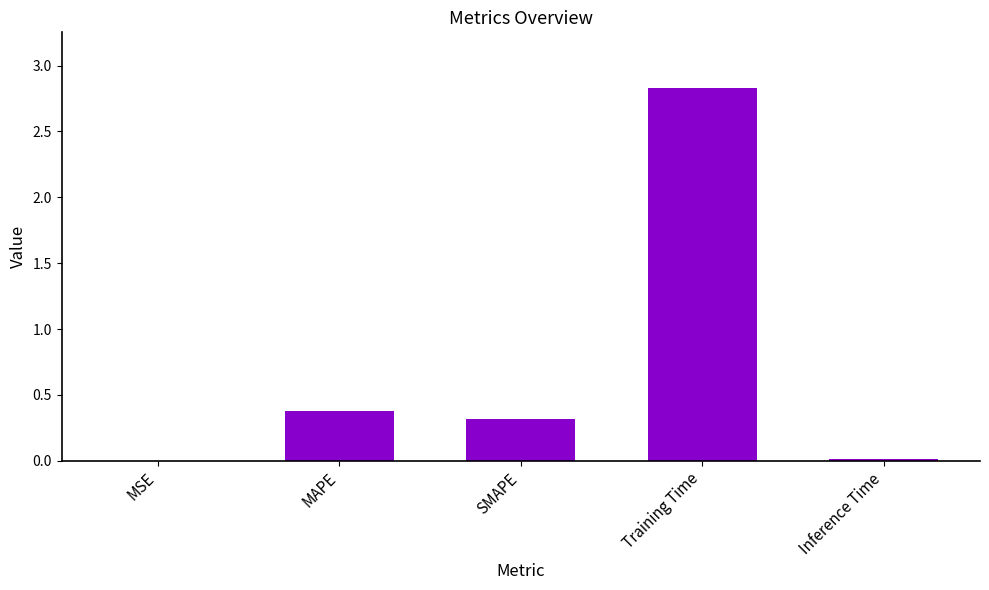

Which has a higher value, SMAPE or MAPE?

MAPE